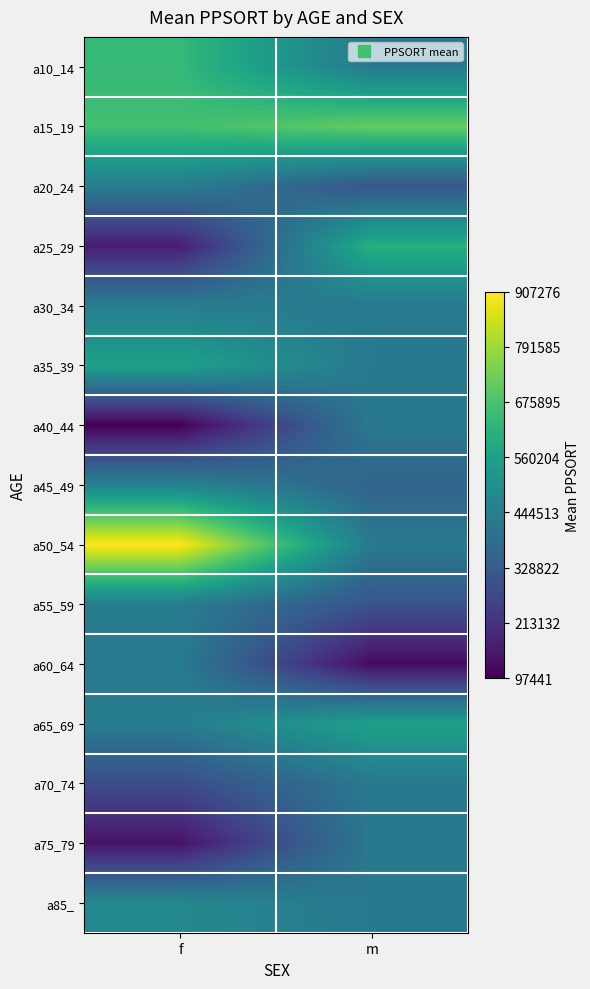

Which series has the largest range (max minus min)?

a50_54